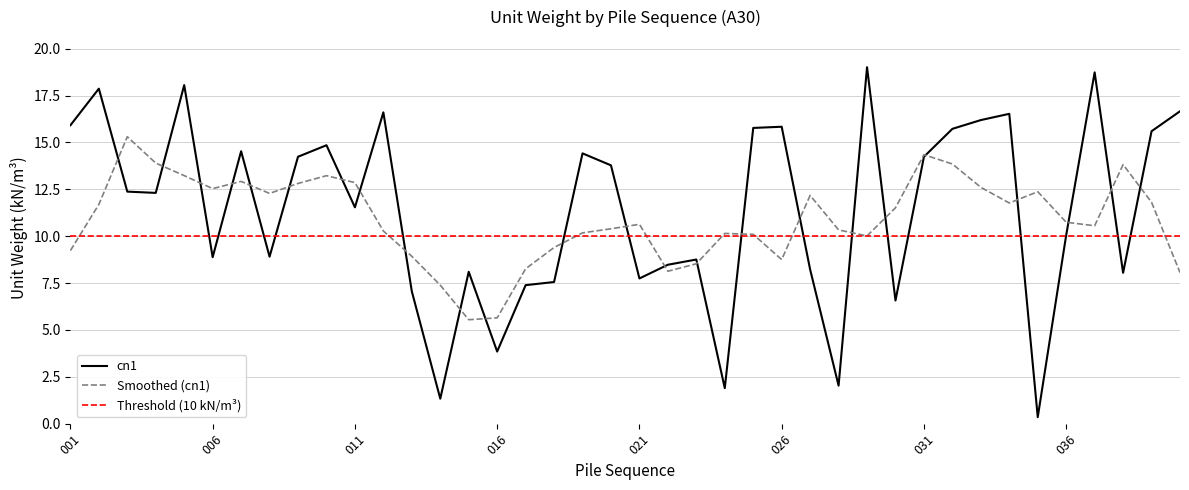

Between 030 and 027, which is larger?

027